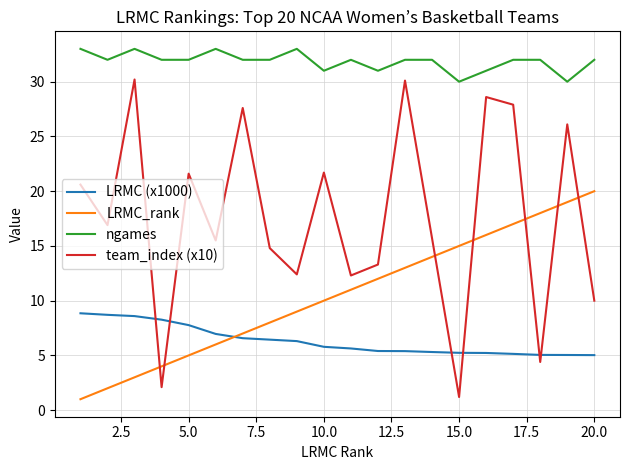

What is the difference between the maximum and minimum values in the LRMC_rank series?

19.0